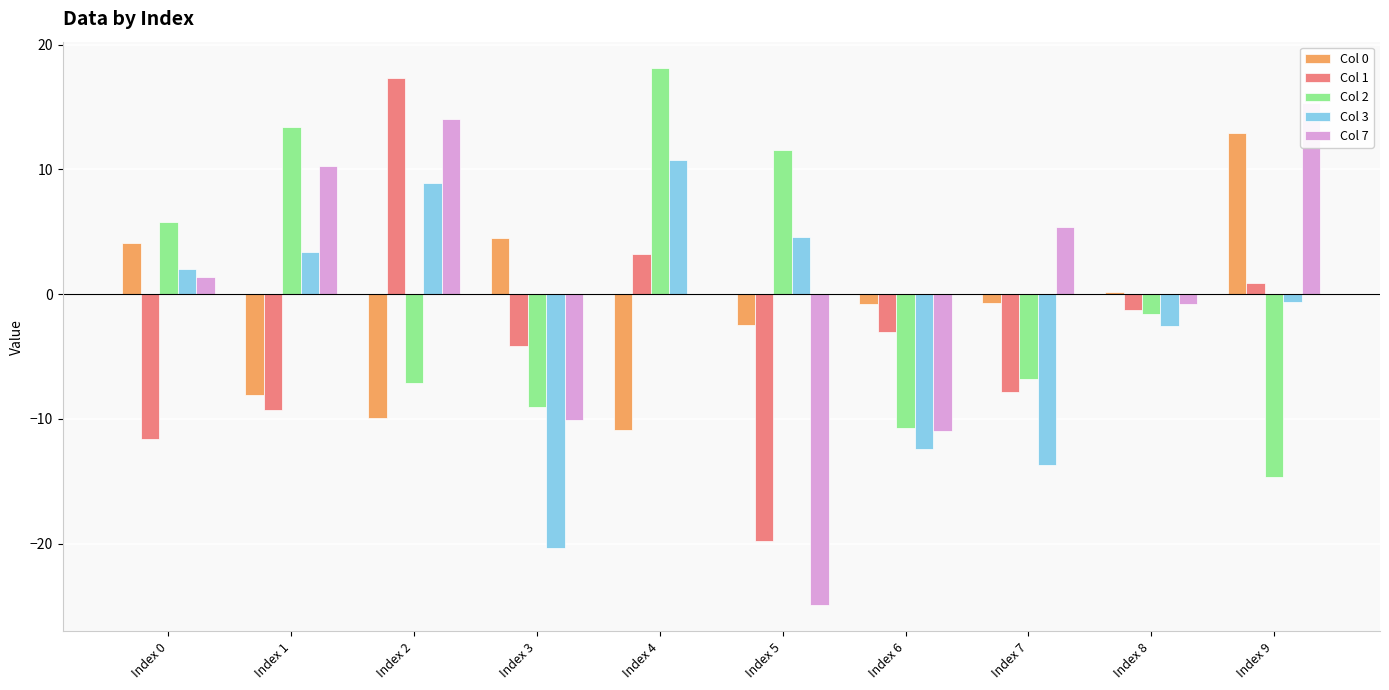

Which series has the largest range (max minus min)?

Col 7